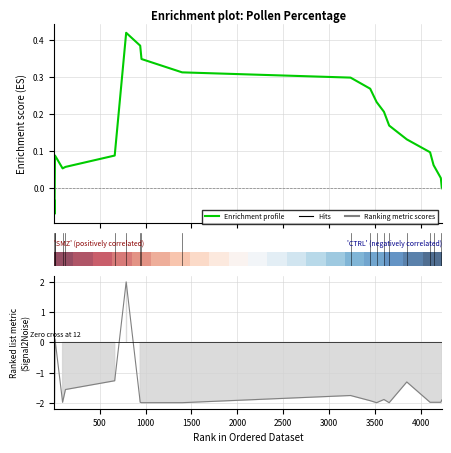

How many values in the Enrichment profile series exceed 0?

17